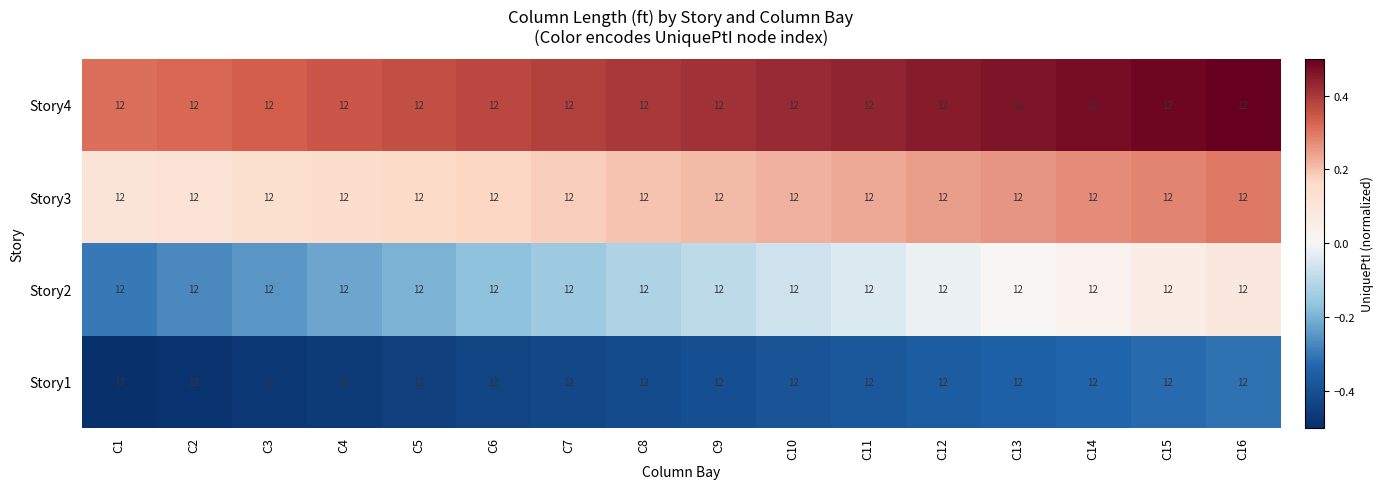

List the labels in order of Story2 value, largest first.

C16, C15, C14, C13, C12, C11, C10, C9, C8, C7, C6, C5, C4, C3, C2, C1